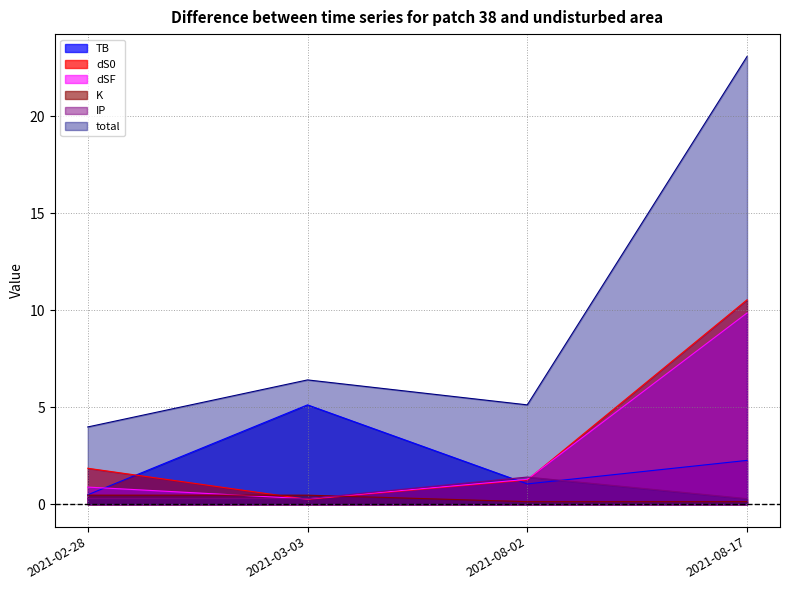

Reading left to right, extract all data points from this chart.

TB: 2021-02-28=0.5	2021-03-03=5.1	2021-08-02=1.0	2021-08-17=2.3
dS0: 2021-02-28=1.9	2021-03-03=0.3	2021-08-02=1.3	2021-08-17=10.5
dSF: 2021-02-28=0.9	2021-03-03=0.3	2021-08-02=1.3	2021-08-17=9.9
K: 2021-02-28=0.5	2021-03-03=0.5	2021-08-02=0.1	2021-08-17=0.1
IP: 2021-02-28=0.3	2021-03-03=0.3	2021-08-02=1.4	2021-08-17=0.3
total: 2021-02-28=4.0	2021-03-03=6.4	2021-08-02=5.1	2021-08-17=23.1